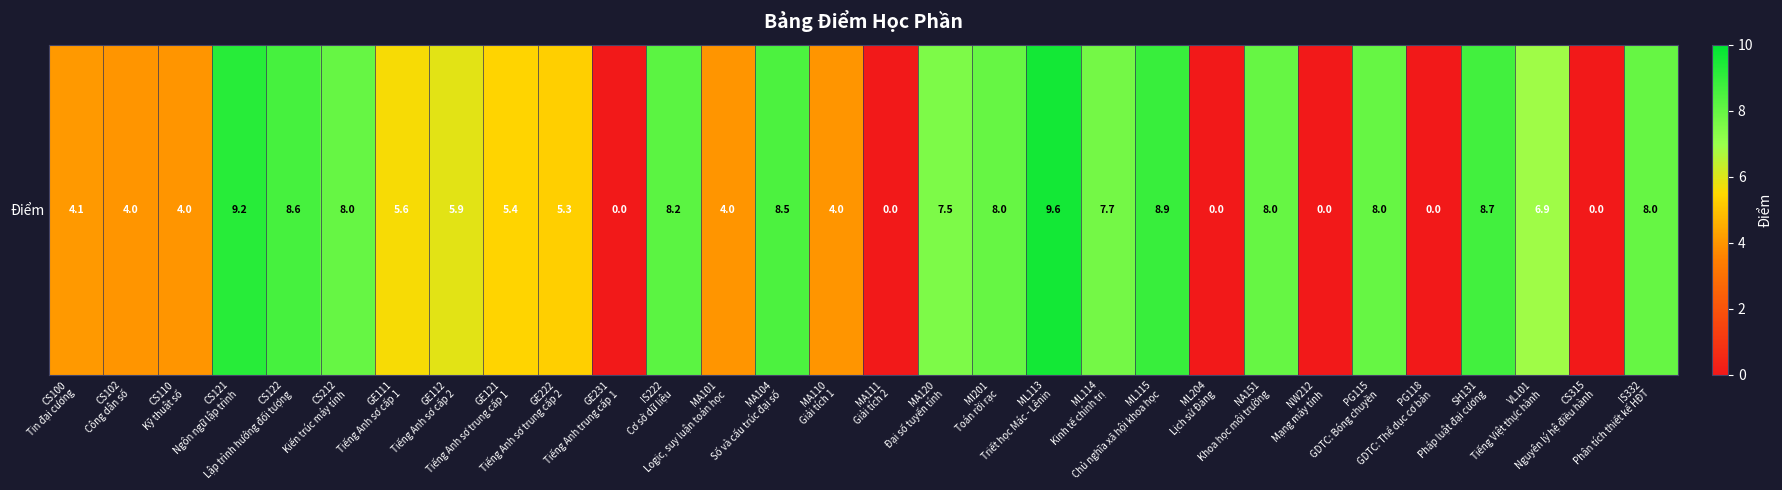

Rank the categories by value from highest to lowest.

ML113
Triết học Mác - Lênin, CS121
Ngôn ngữ lập trình, ML115
Chủ nghĩa xã hội khoa học, SH131
Pháp luật đại cương, CS122
Lập trình hướng đối tượng, MA104
Số và cấu trúc đại số, IS222
Cơ sở dữ liệu, CS212
Kiến trúc máy tính, MI201
Toán rời rạc, NA151
Khoa học môi trường, PG115
GDTC: Bóng chuyền, IS332
Phân tích thiết kế HĐT, ML114
Kinh tế chính trị, MA120
Đại số tuyến tính, VL101
Tiếng Việt thực hành, GE112
Tiếng Anh sơ cấp 2, GE111
Tiếng Anh sơ cấp 1, GE121
Tiếng Anh sơ trung cấp 1, GE222
Tiếng Anh sơ trung cấp 2, CS100
Tin đại cương, CS102
Công dân số, CS110
Kỹ thuật số, MA101
Logic, suy luận toán học, MA110
Giải tích 1, GE231
Tiếng Anh trung cấp 1, MA111
Giải tích 2, ML204
Lịch sử Đảng, NW212
Mạng máy tính, PG118
GDTC: Thể dục cơ bản, CS315
Nguyên lý hệ điều hành